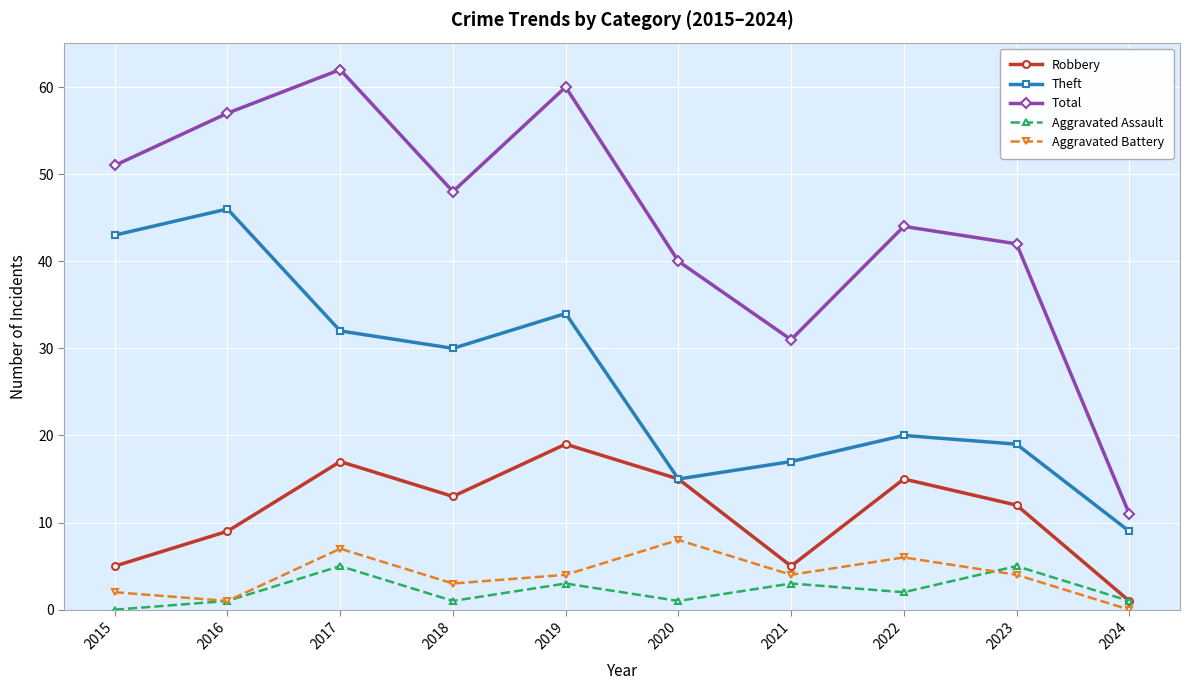

Which category has the highest value across all series?

2017